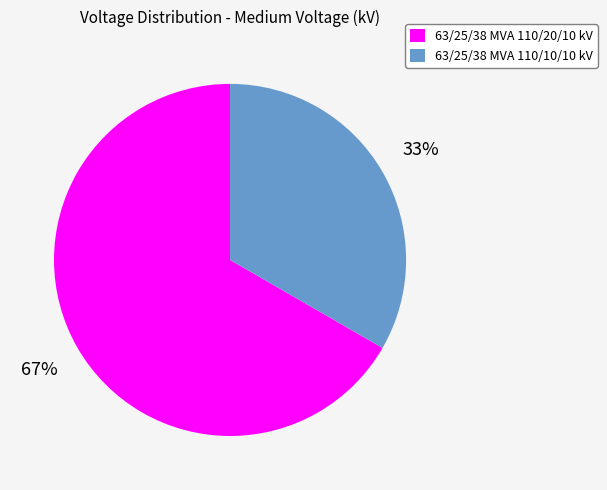

Rank the categories by value from highest to lowest.

63/25/38 MVA 110/20/10 kV, 63/25/38 MVA 110/10/10 kV